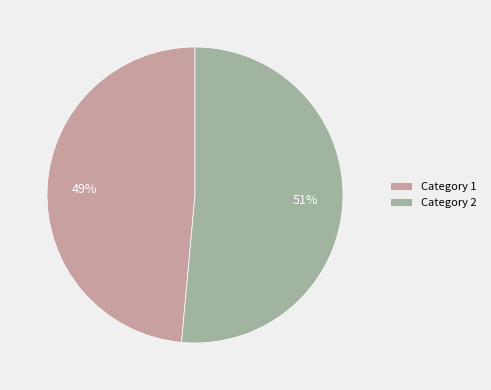

True or false: Category 2 accounts for 60% of the total.

False